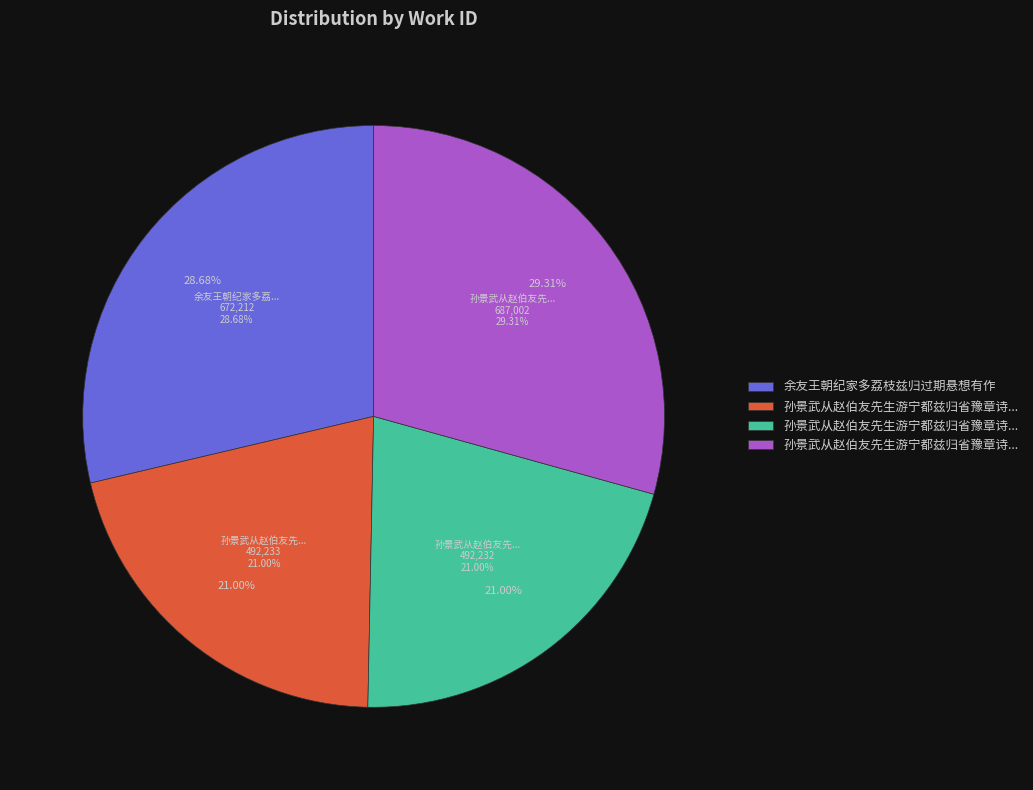

Approximately how many times larger is the value at 孙景武从赵伯友先生游宁都兹归省豫章诗以赠之并柬知己者 其一 compared to 余友王朝纪家多荔枝兹归过期悬想有作?

0.7